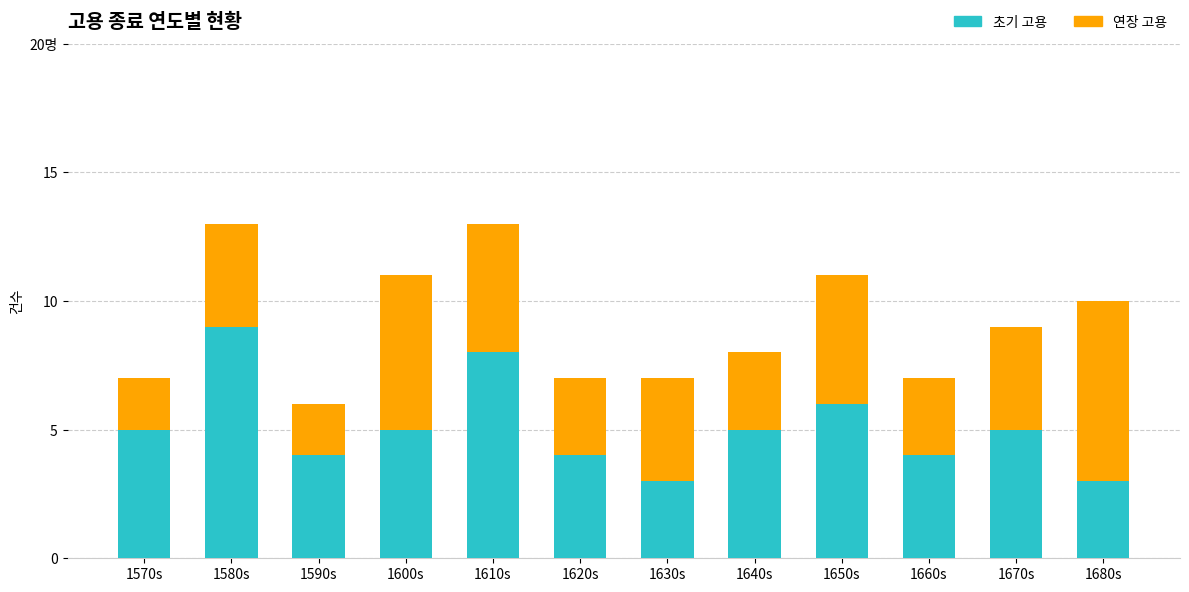

What position from the left is 1650s?

9